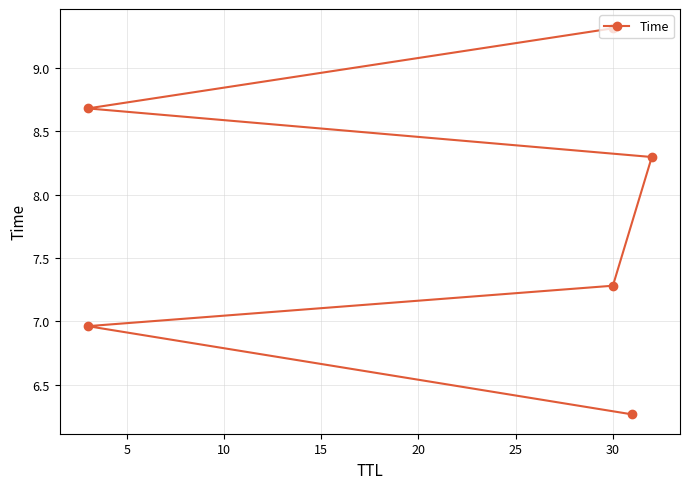

True or false: the data has more than 2 interior local peaks.

False